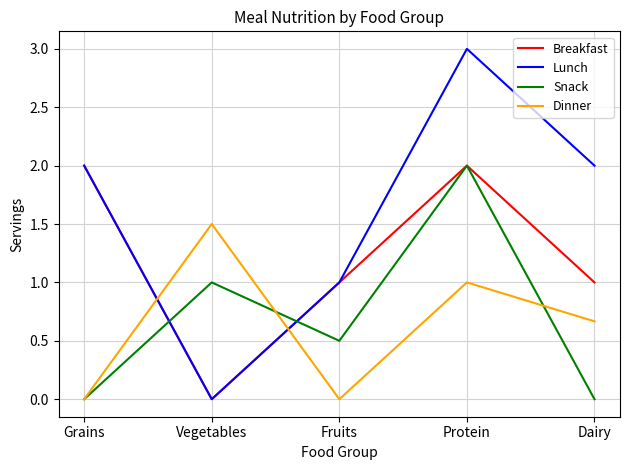

Which series has the widest spread of values?

Lunch